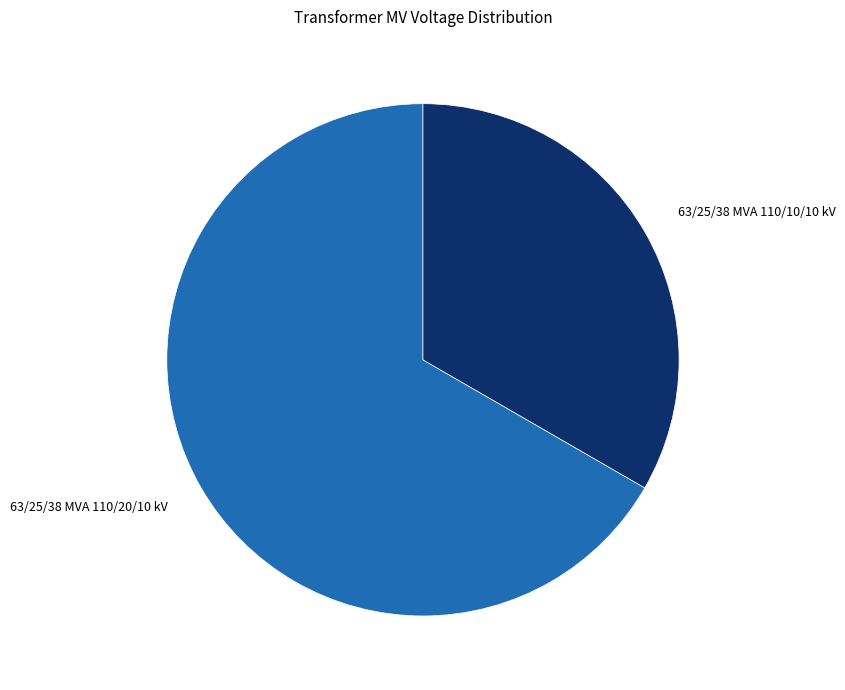

What is the ratio of the value at 63/25/38 MVA 110/20/10 kV to the value at 63/25/38 MVA 110/10/10 kV?

2.0